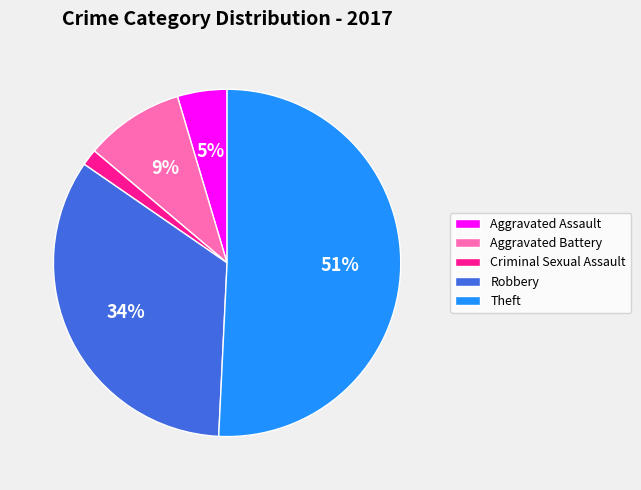

How many segments does this pie chart have?

5